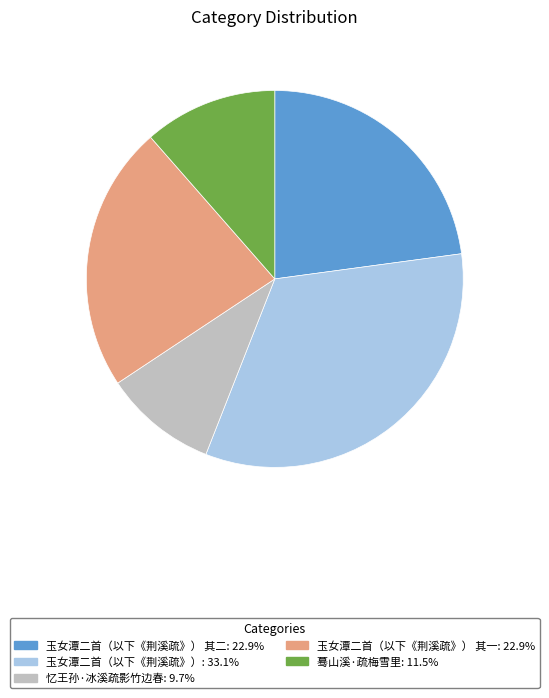

Is there a majority slice in this chart?

No